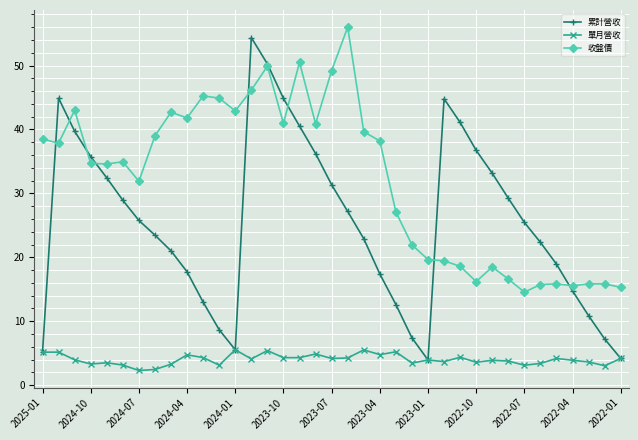

At how many categories does at least one series exceed 55?

1